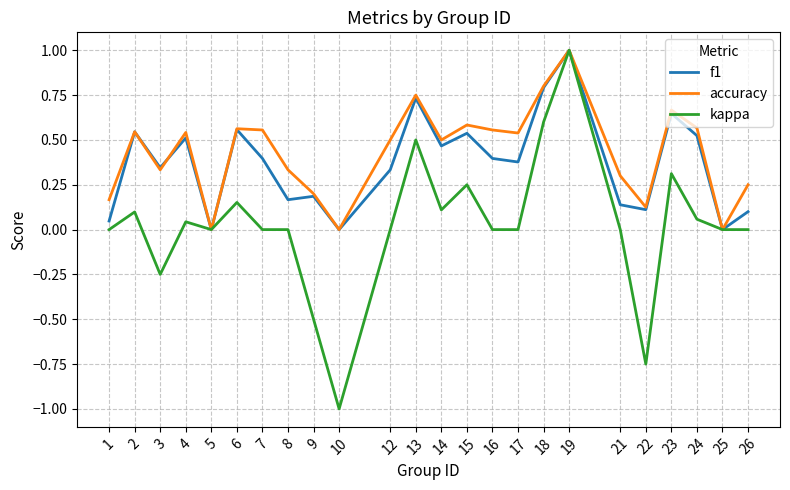

Between 2 and 8, which series saw the biggest shift?

f1